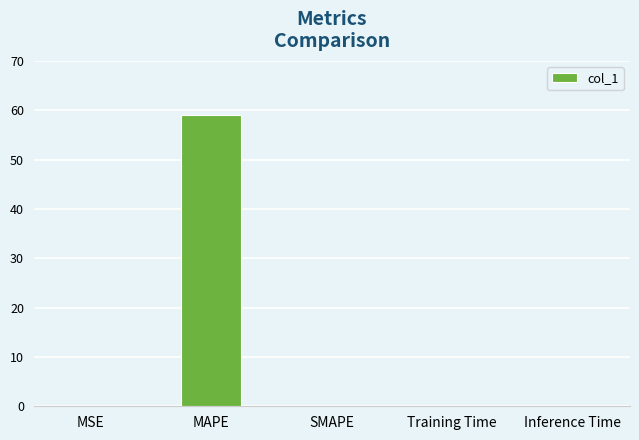

What is the sum of all values?

59.0